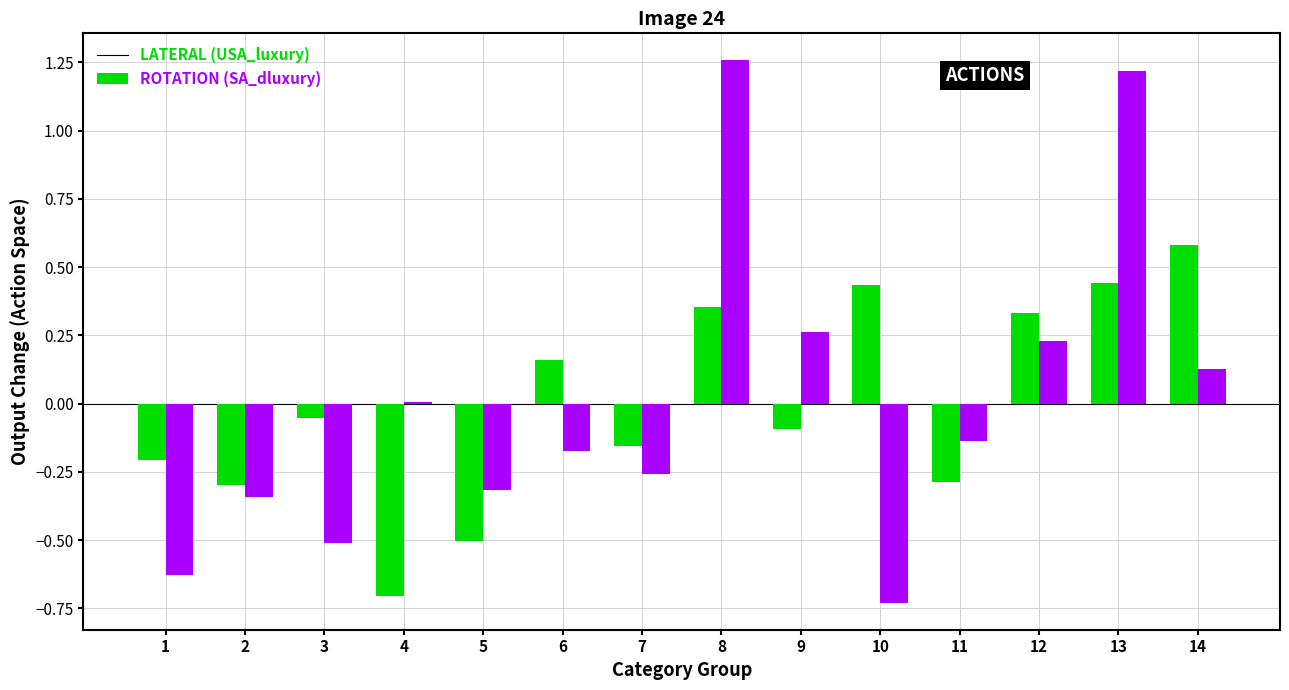

What is the total value across all series at 13?

1.7